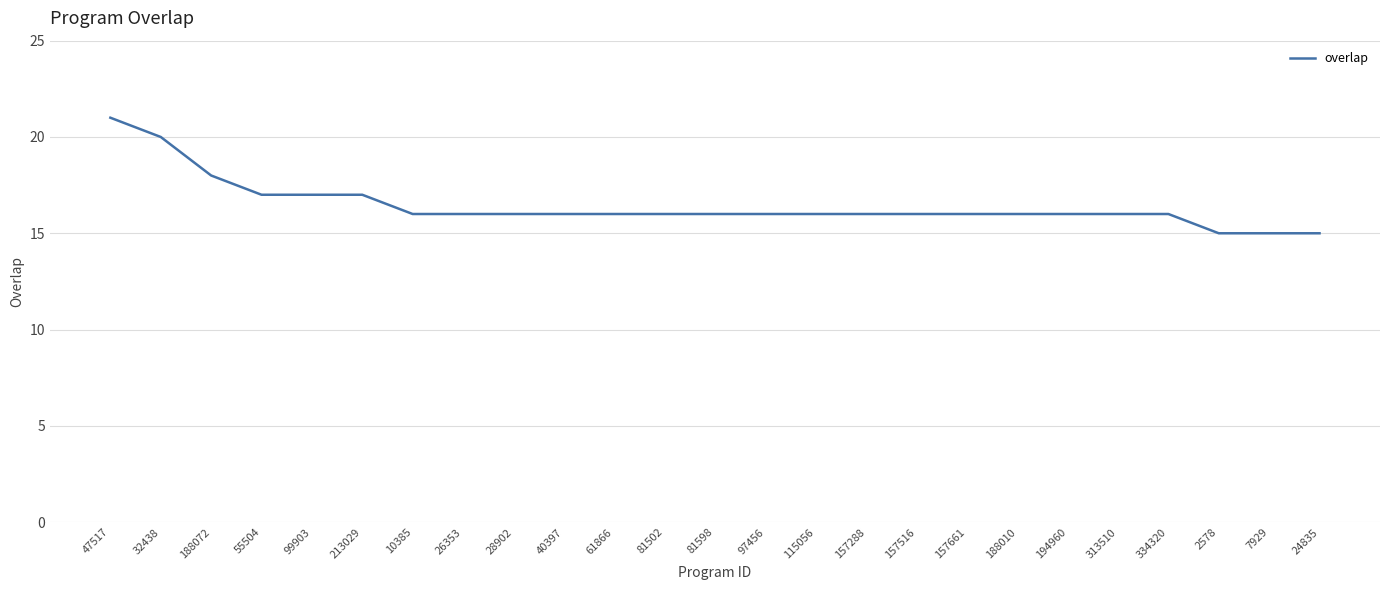

Reading left to right, extract all data points from this chart.

47517=21	32438=20	188072=18	55504=17	99903=17	213029=17	10385=16	26353=16	28902=16	40397=16	61866=16	81502=16	81598=16	97456=16	115056=16	157288=16	157516=16	157661=16	188010=16	194960=16	313510=16	334320=16	2578=15	7929=15	24835=15